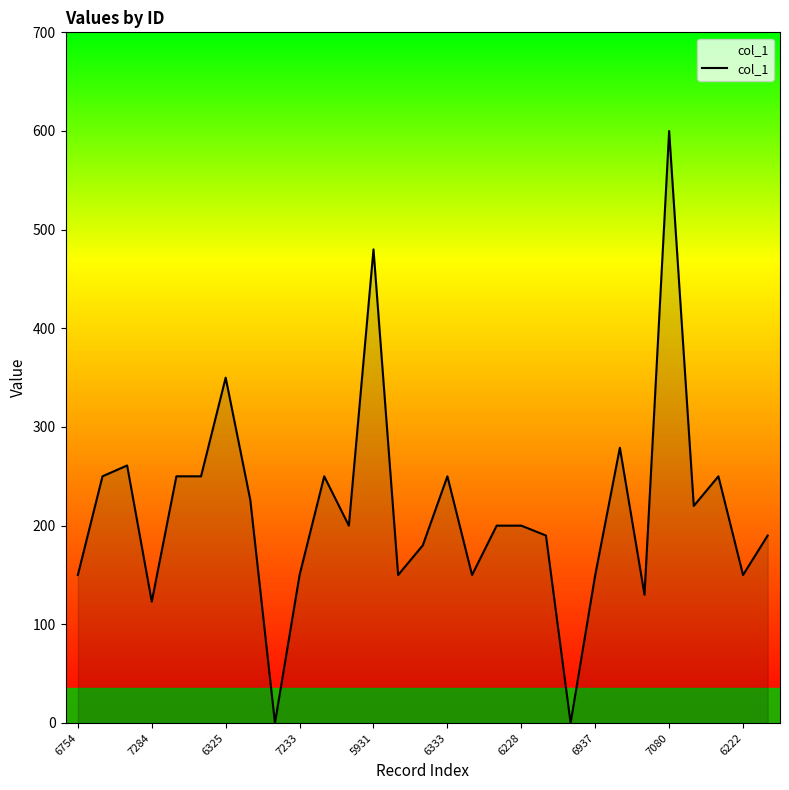

Reading right to left, what are all the values shown in this chart?

190	150	250	220	600	130	279	150	0	190	200	200	150	250	180	150	480	200	250	150	0	226	350	250	250	123	261	250	150